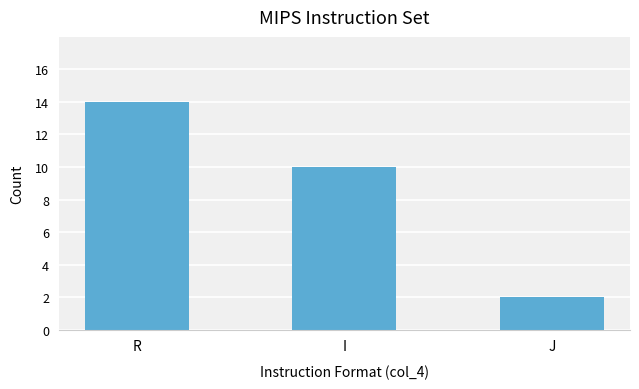

List the labels in order of value, largest first.

R, I, J